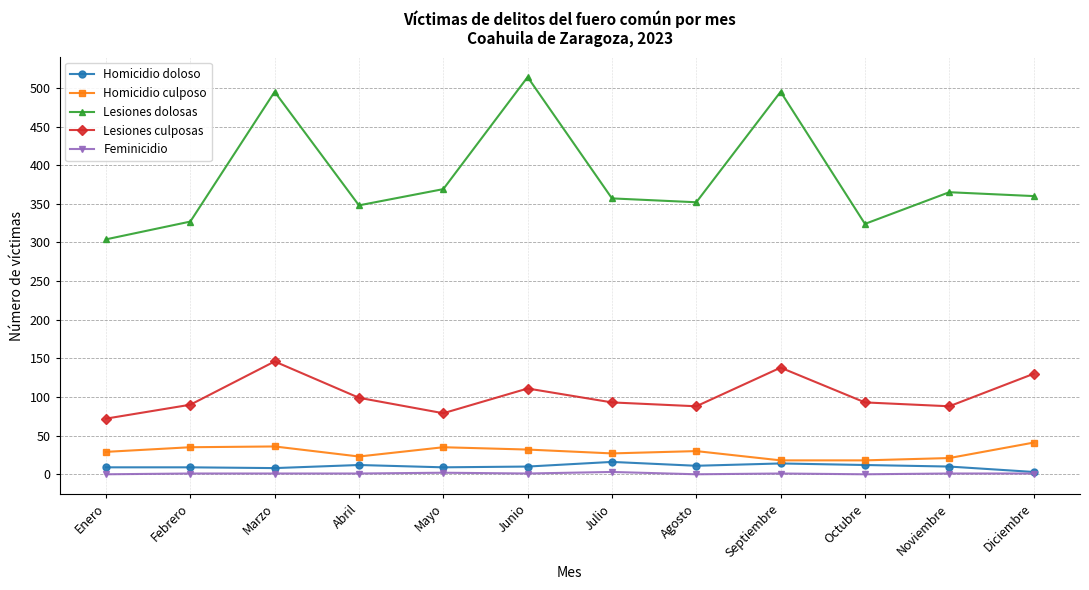

What is the difference between the maximum and minimum values in the Lesiones culposas series?

74